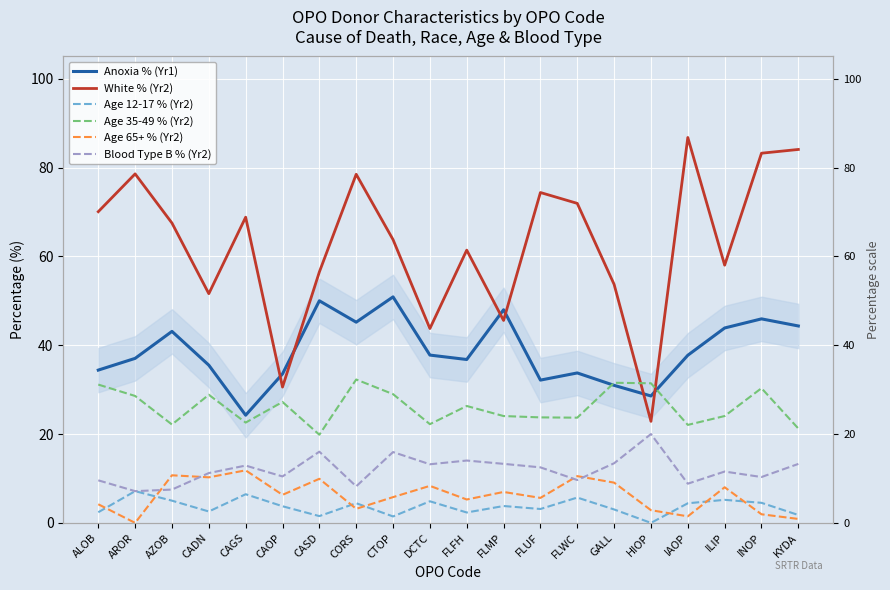

List the series in order of their peak value, highest first.

White % (Yr2), Anoxia % (Yr1), Age 35-49 % (Yr2), Blood Type B % (Yr2), Age 65+ % (Yr2), Age 12-17 % (Yr2)